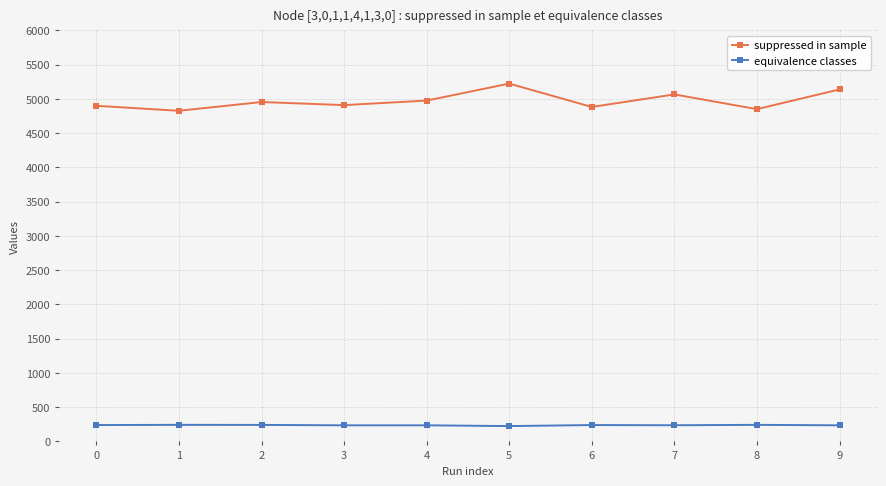

How many series are shown in this chart?

2